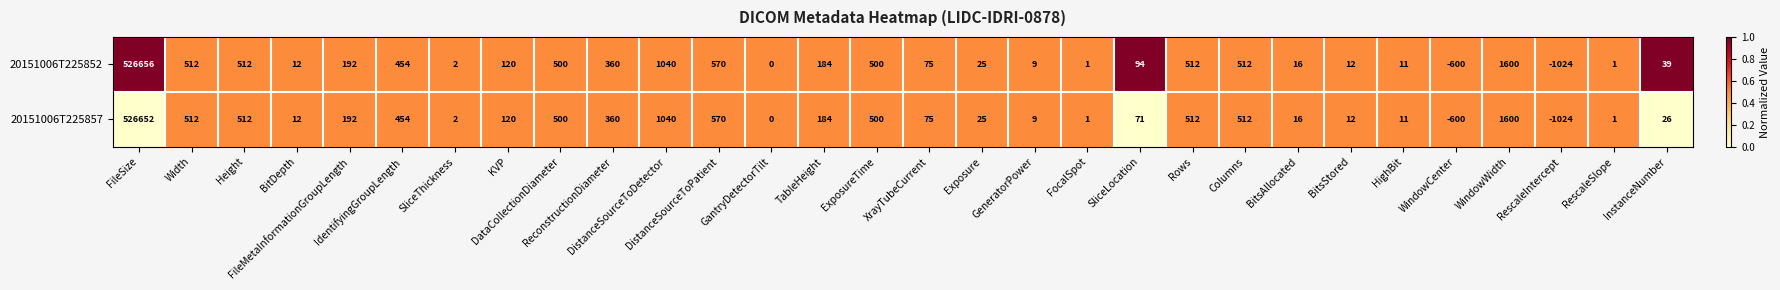

What is the greatest value displayed?

526656